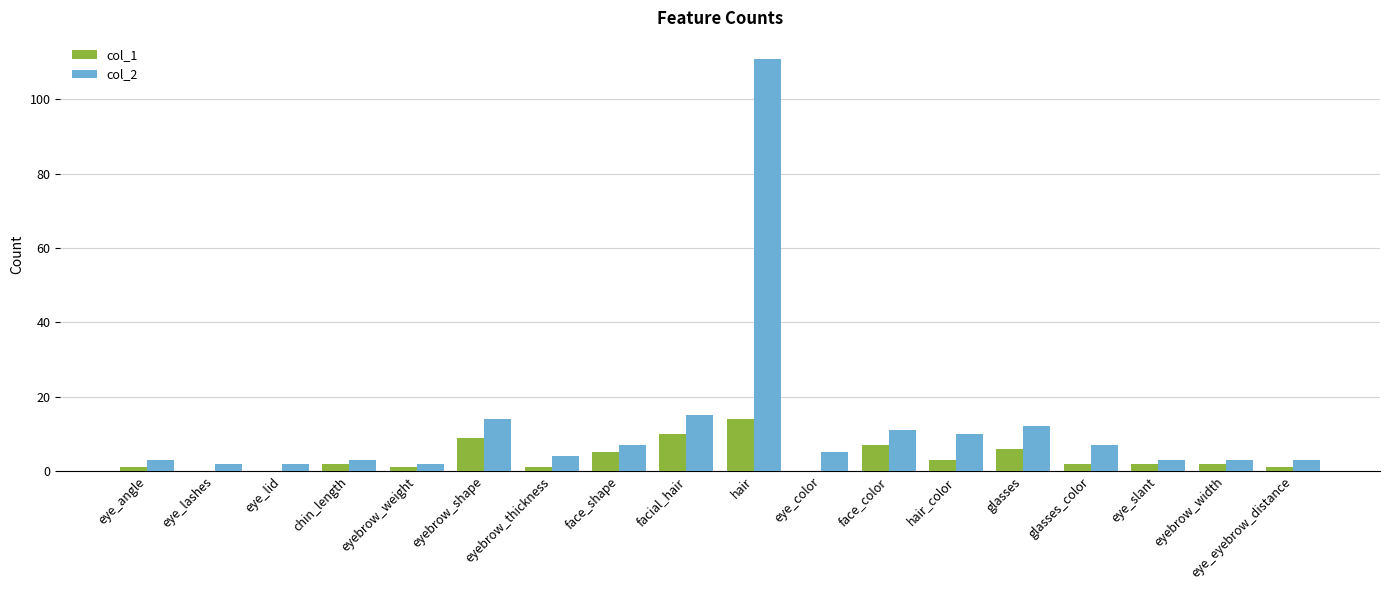

At which category is the sum across all series the highest?

hair